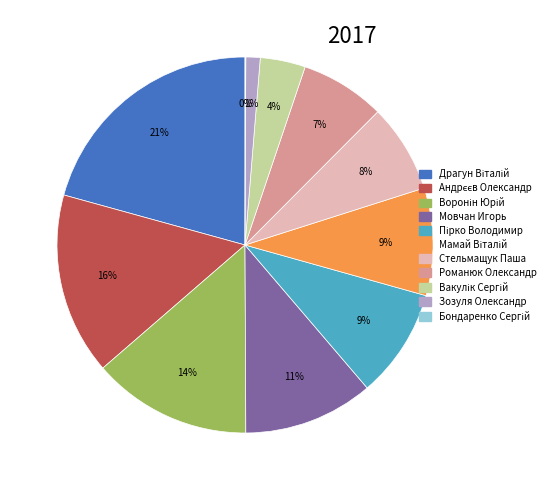

To the nearest percent, what is the average slice percentage?

9%